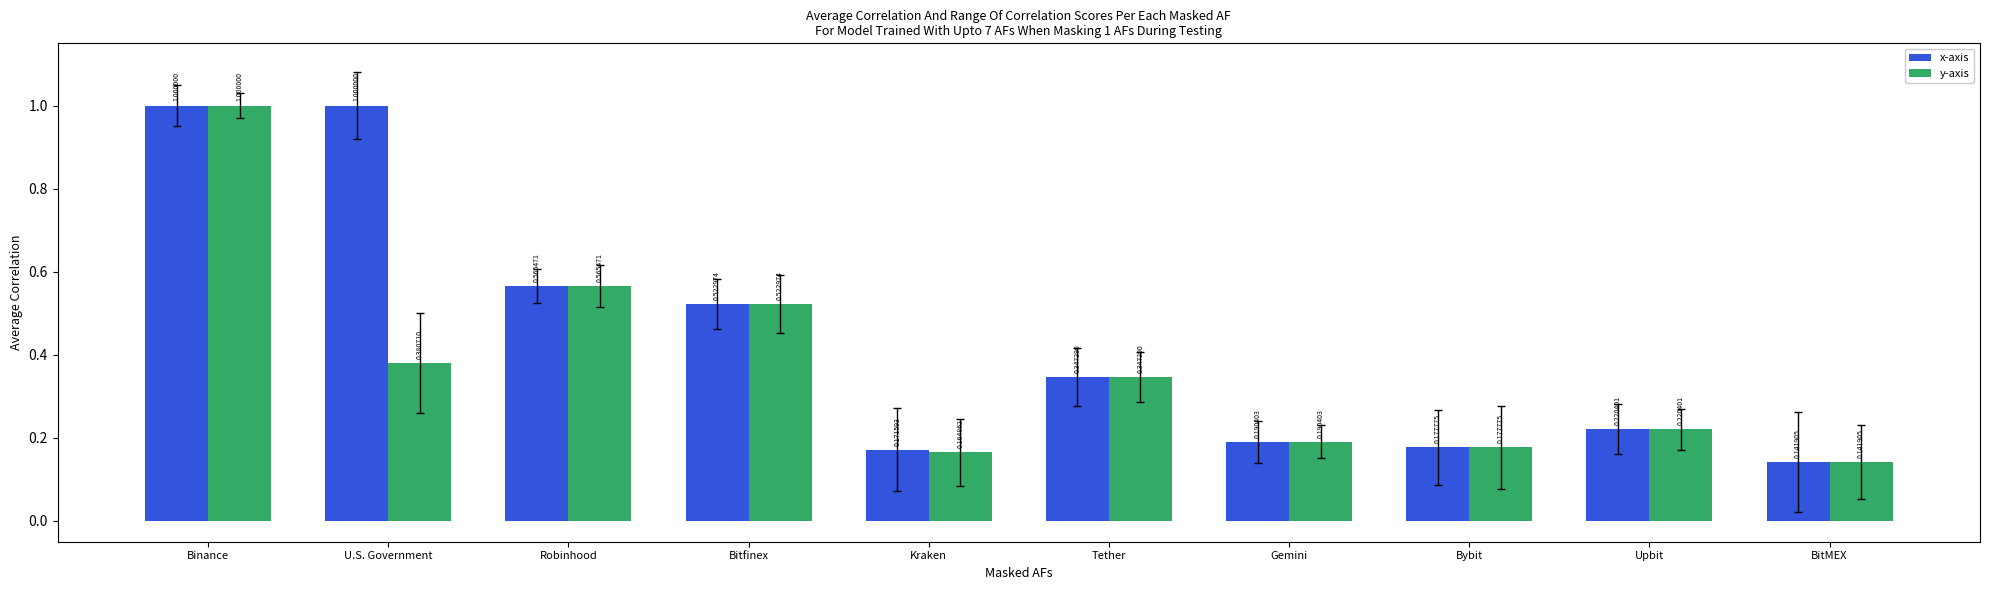

At which category is the sum across all series the highest?

Binance